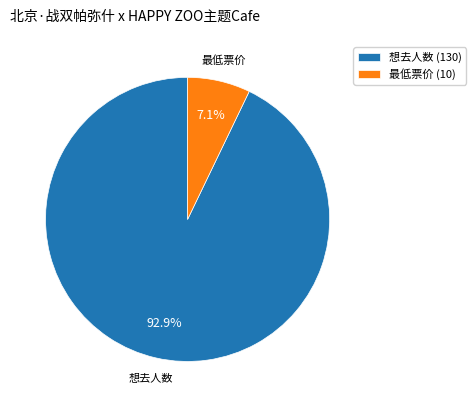

Between 最低票价 (10) and 想去人数 (130), which is larger?

想去人数 (130)